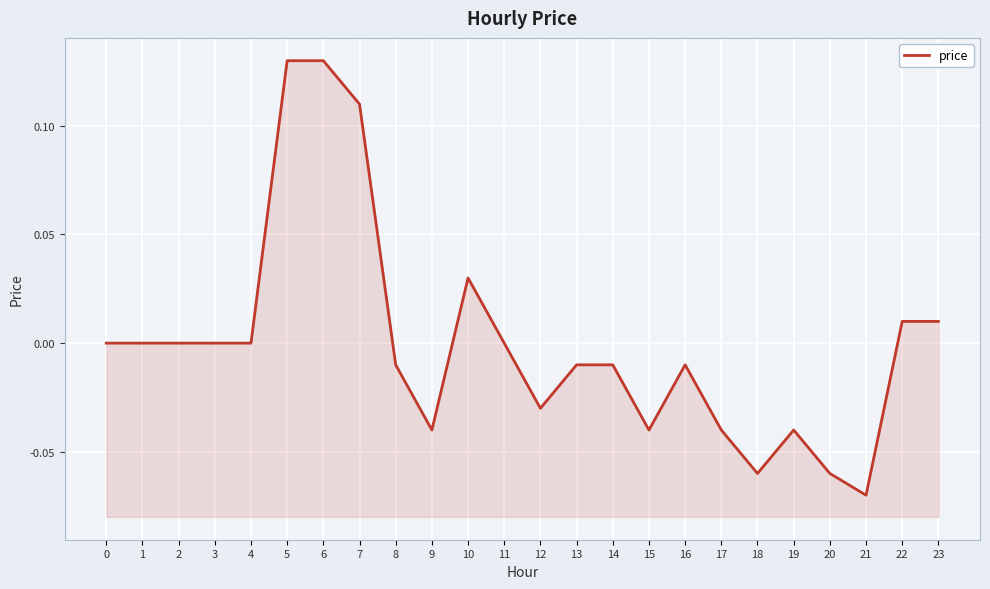

Between 20 and 4, which is larger?

4